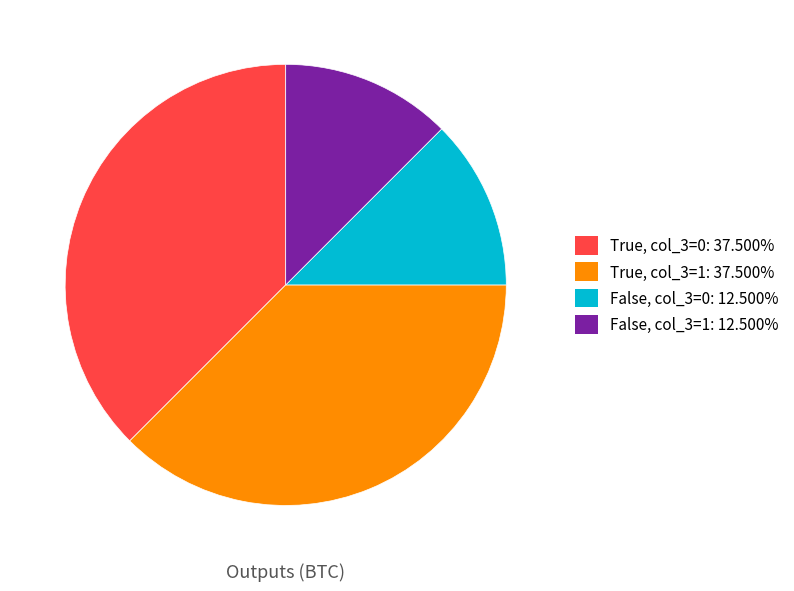

What is the ratio of the value at True, col_3=1: 37.500% to the value at True, col_3=0: 37.500%?

1.0